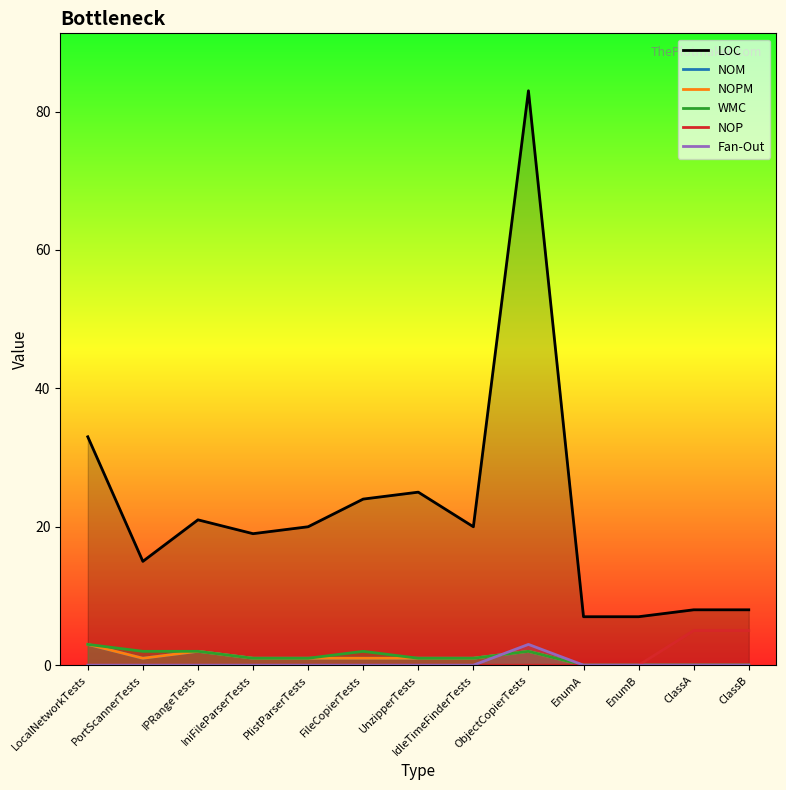

At how many categories does at least one series exceed 4?

13